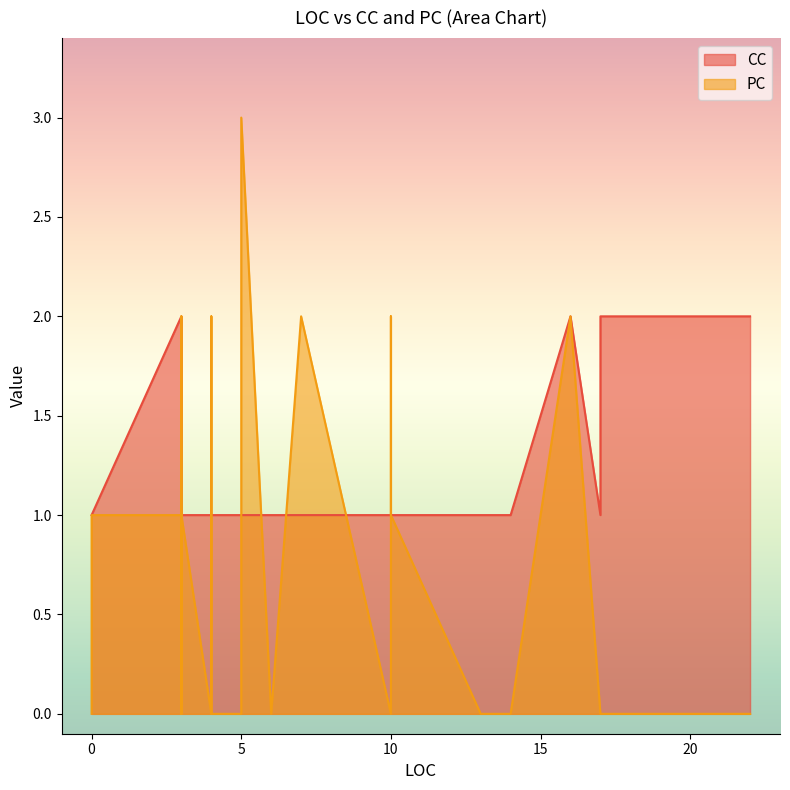

What is the highest value of the PC series?

3